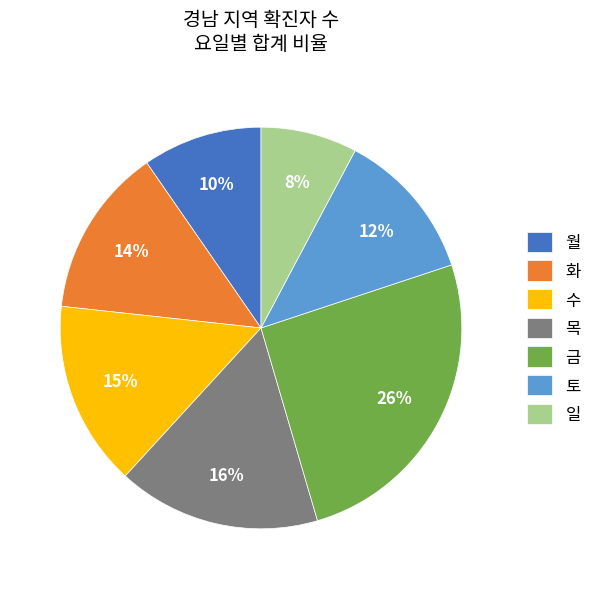

To the nearest percent, what is the combined percentage of 월 and 목?

26%